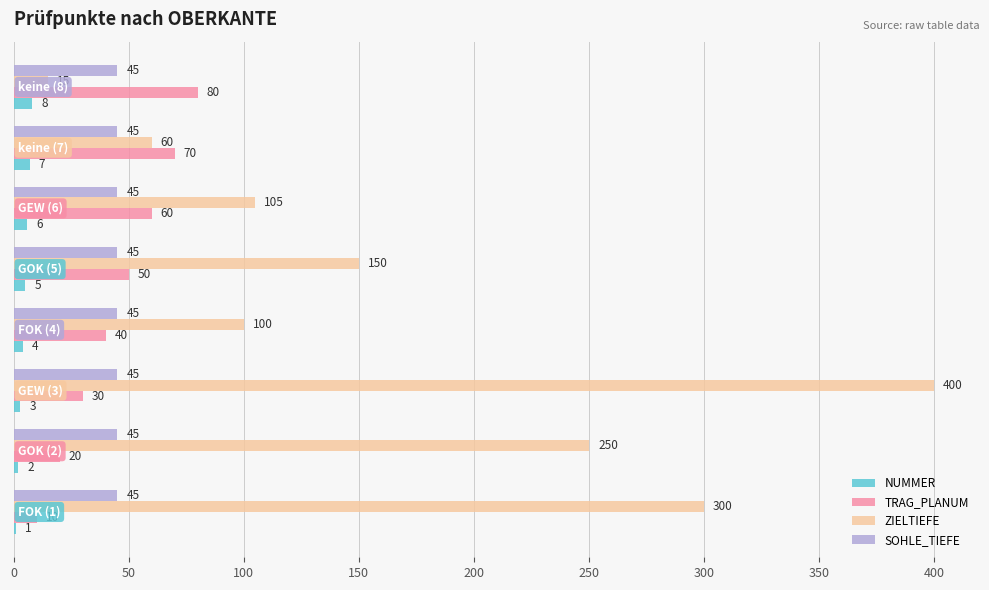

How many NUMMER values are between 3 and 7?

5